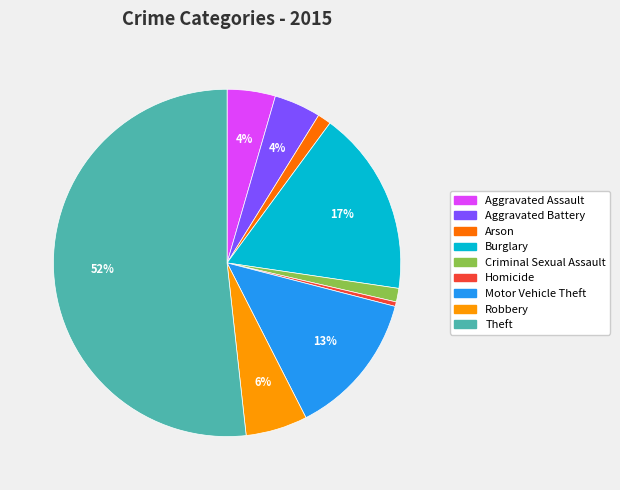

True or false: Criminal Sexual Assault accounts for 1% of the total.

True